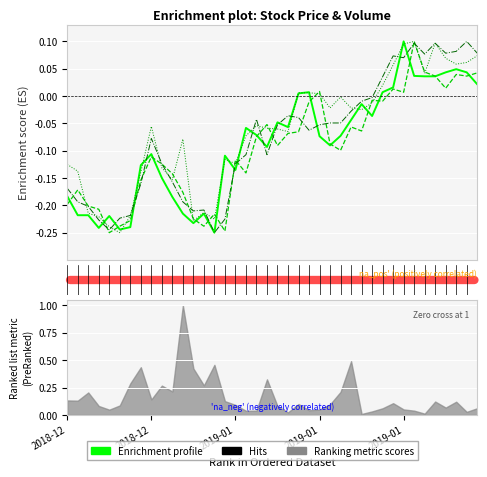

How many lines are shown in the chart?

4